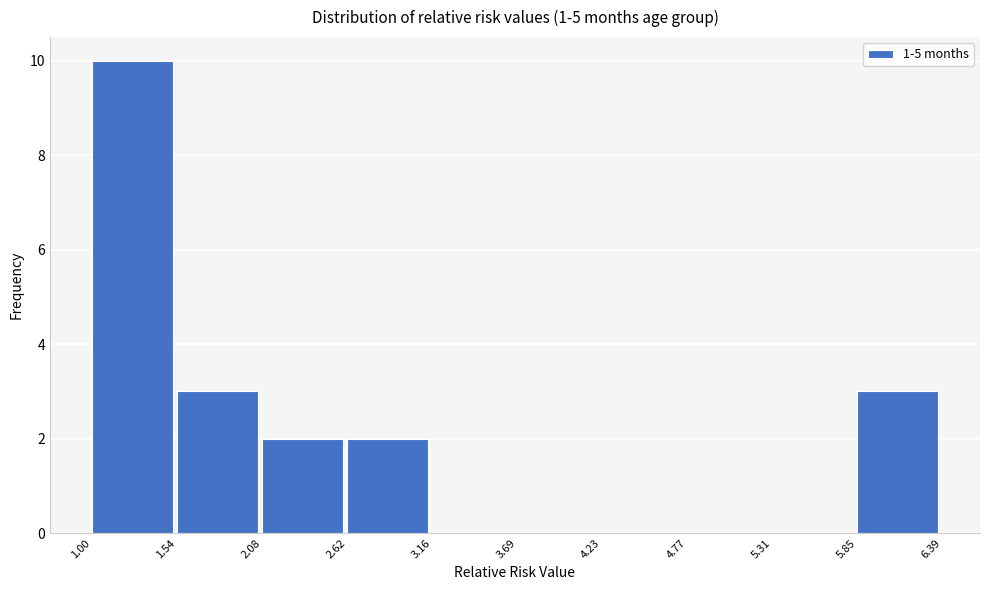

Reading left to right, transcribe this chart: for each bar, give the range it covers on the x-axis and its height. The values are not printed on the chart, so give them approximately, as read against the axis.

1.00 to 1.54: 10
1.54 to 2.08: 3
2.08 to 2.62: 2
2.62 to 3.16: 2
3.16 to 3.69: 0
3.69 to 4.23: 0
4.23 to 4.77: 0
4.77 to 5.31: 0
5.31 to 5.85: 0
5.85 to 6.39: 3